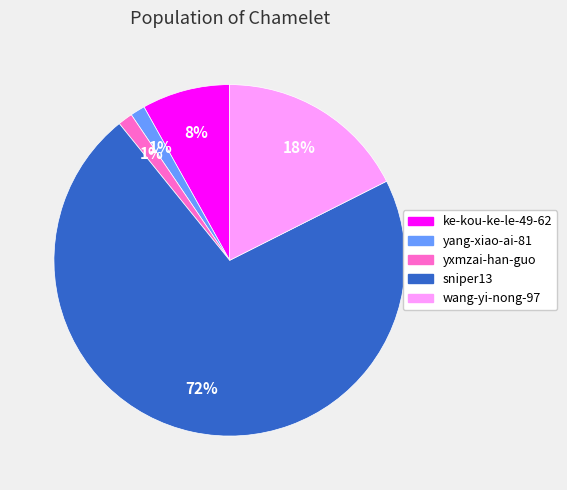

How many slices are in this pie chart?

5